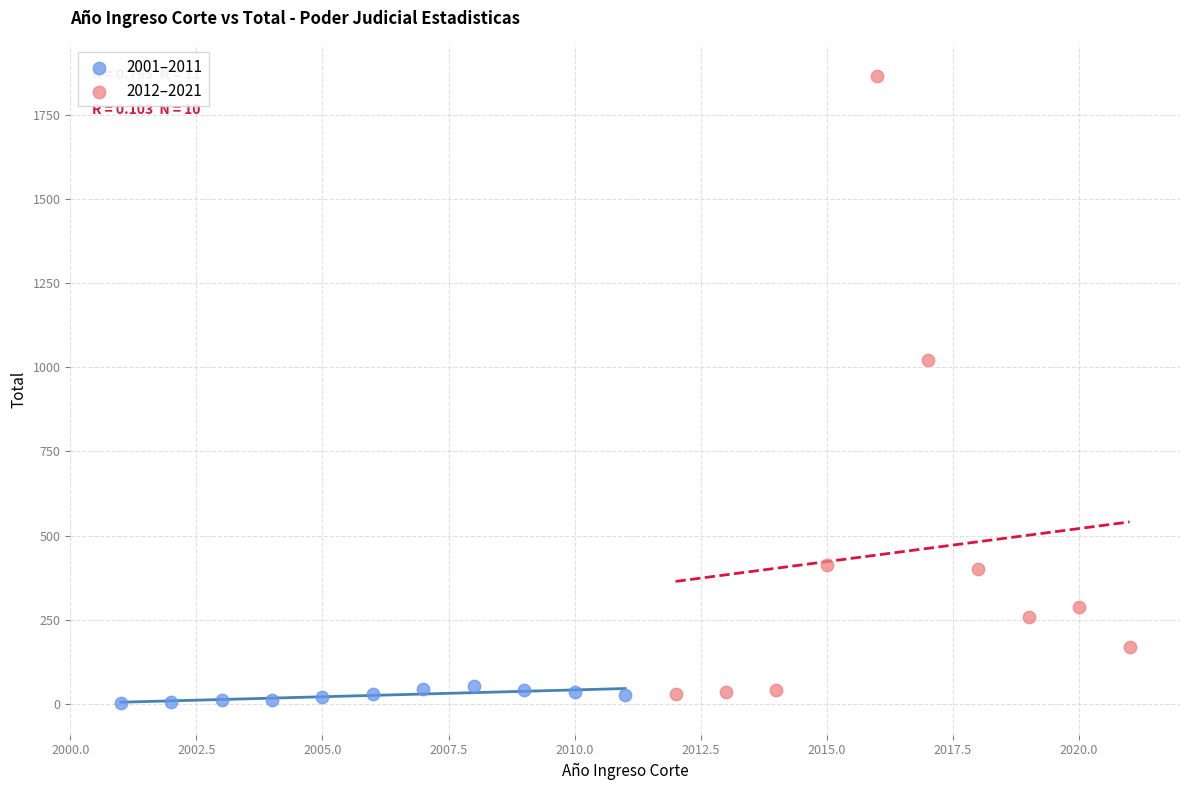

Which series has the largest Y range (max minus min)?

2012–2021